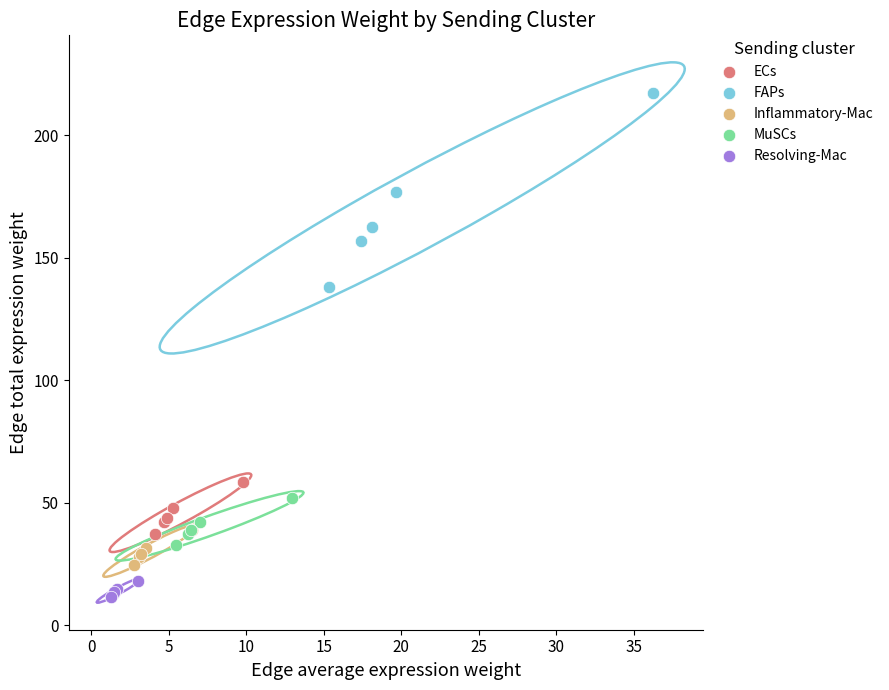

Which series has the widest spread of Y values?

FAPs